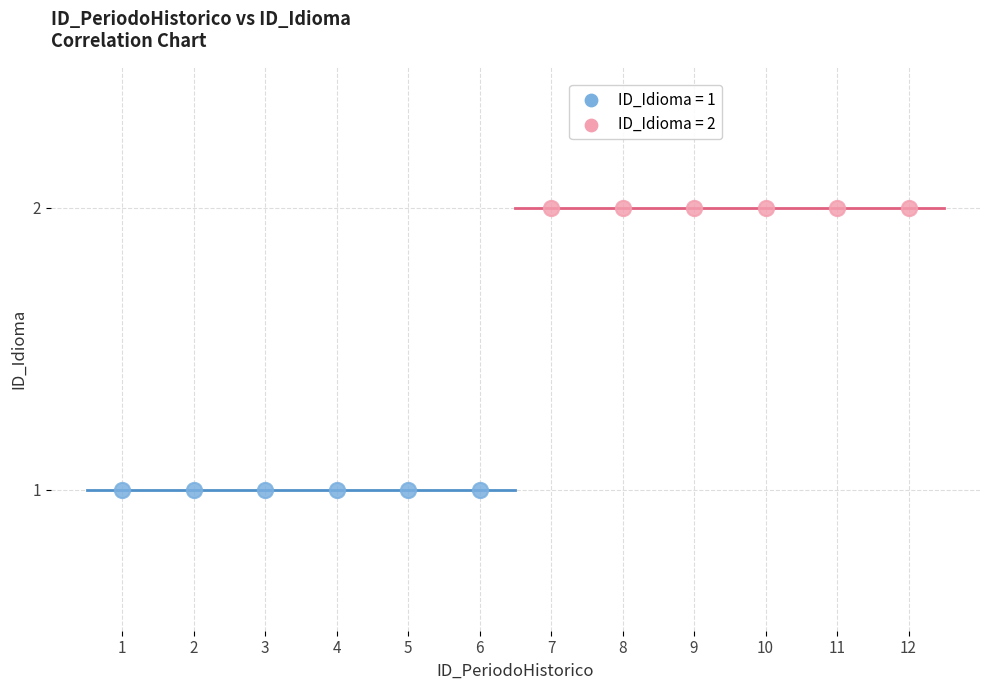

Which series reaches the minimum Y coordinate?

ID_Idioma = 1